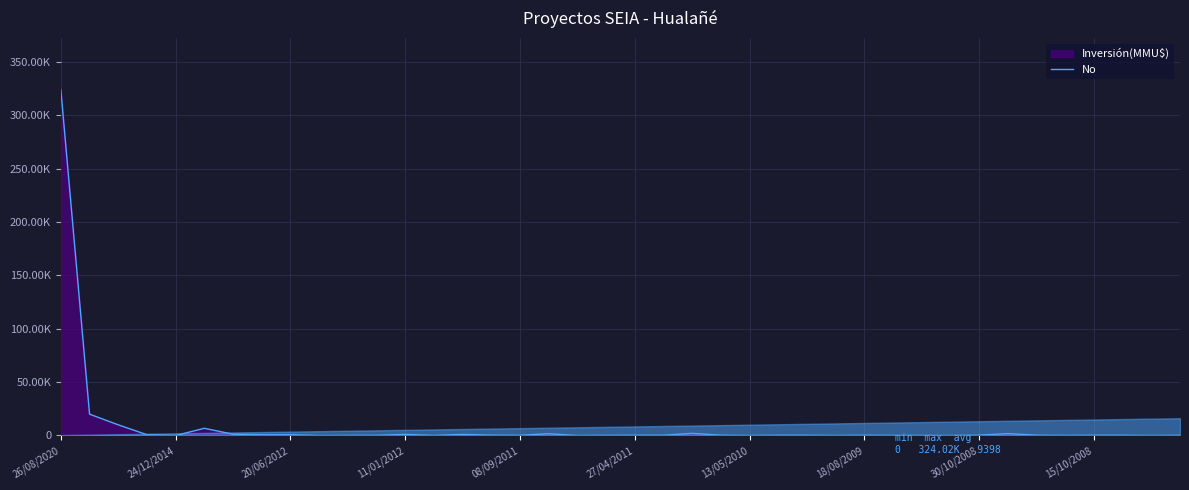

How many points are higher than both their immediate neighbors (excluding endpoints)?

7